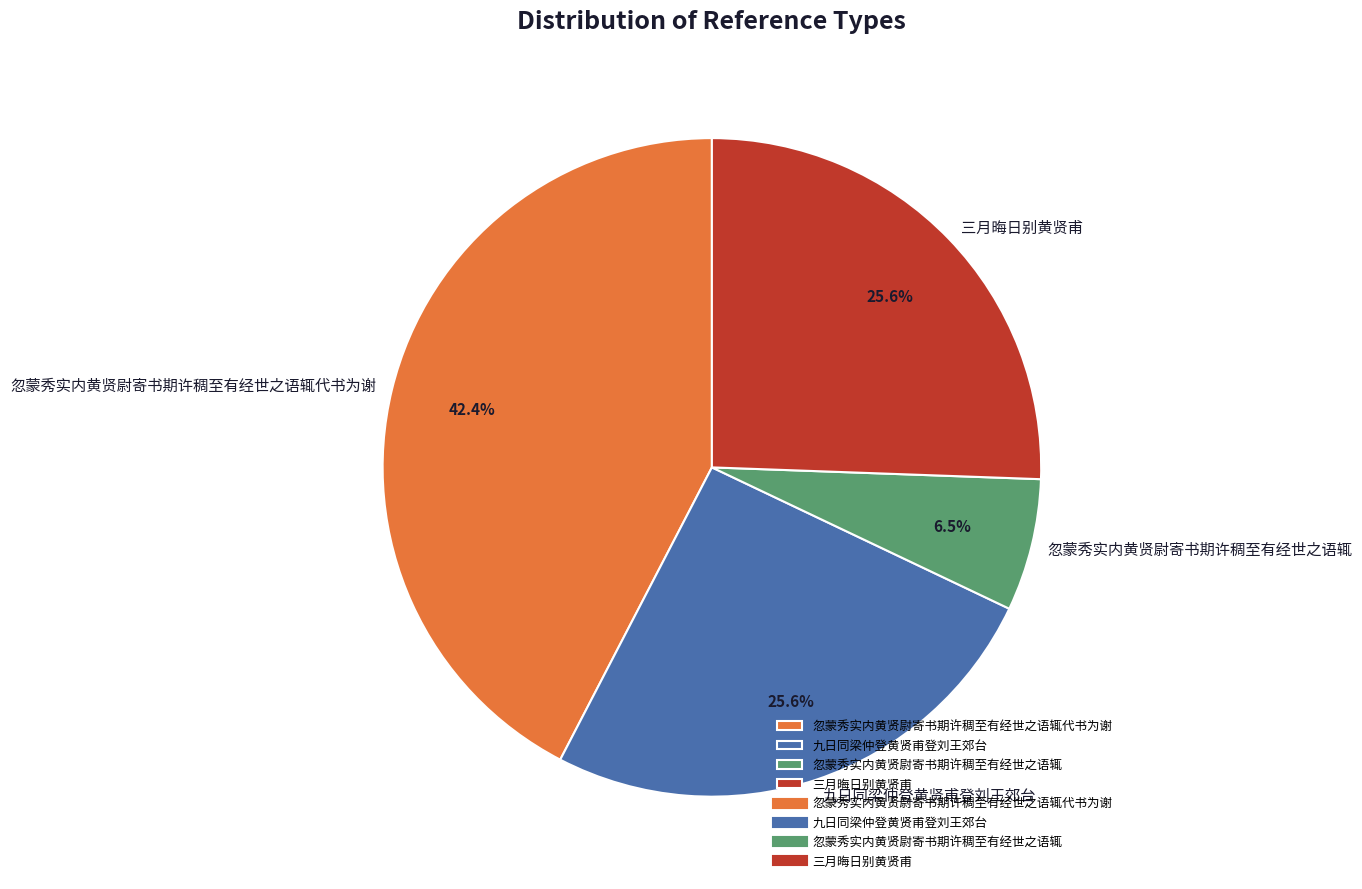

How many slices are in this pie chart?

4